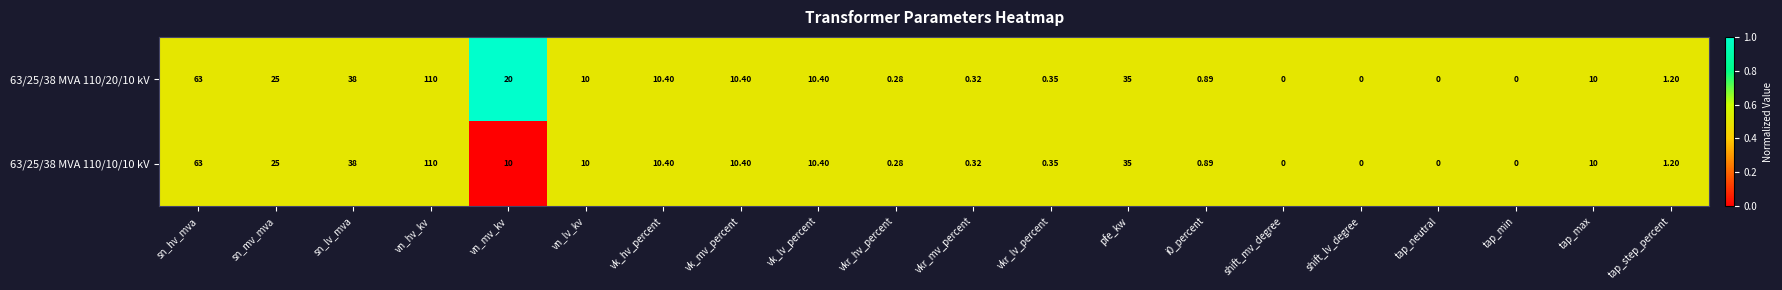

Where does the 63/25/38 MVA 110/10/10 kV series first go above 10?

sn_hv_mva